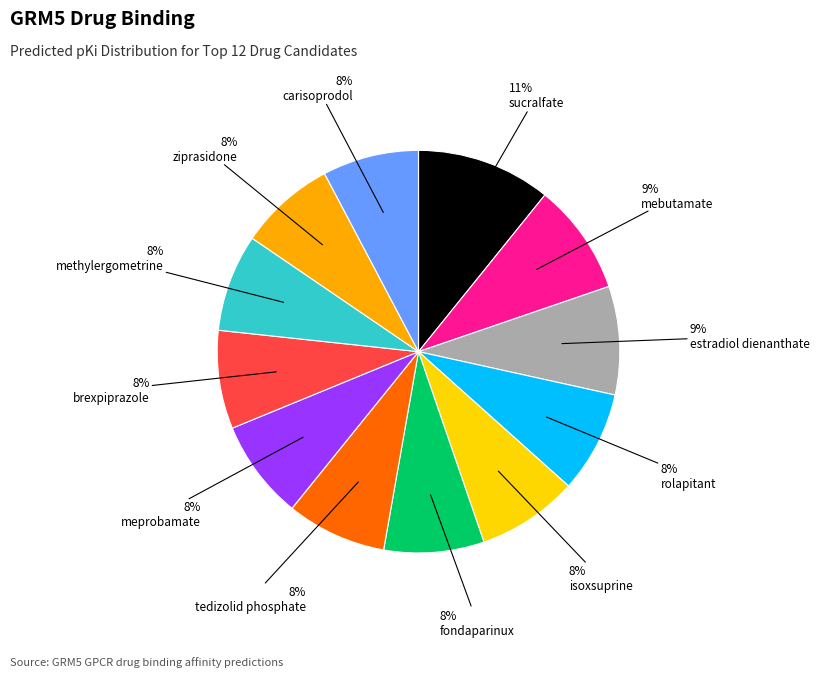

To the nearest percent, what is the difference between the largest and smallest slice percentages?

3%